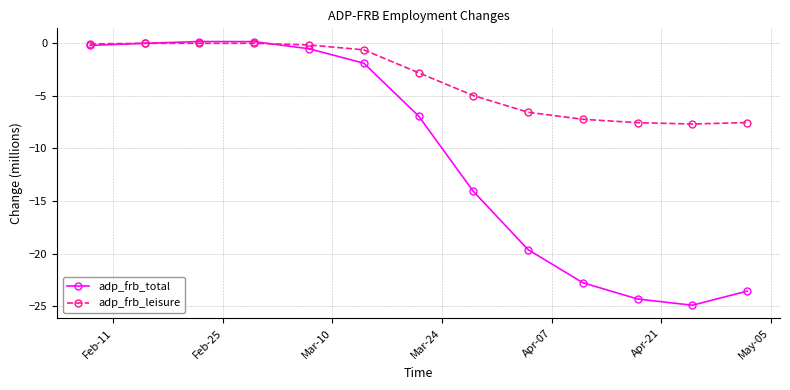

Which series has the largest total across all categories?

adp_frb_leisure